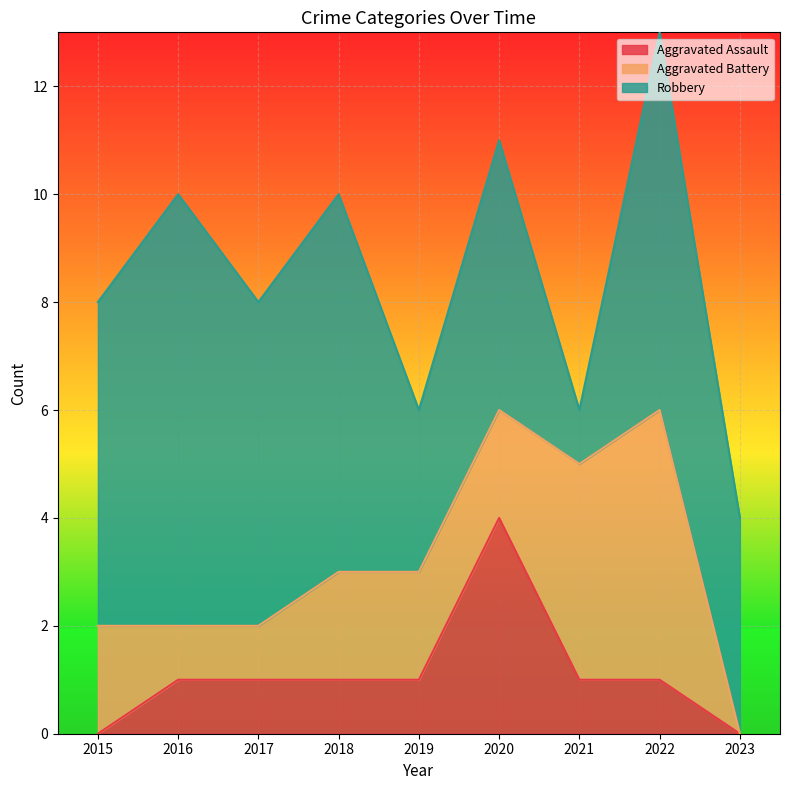

Which series has the largest range (max minus min)?

Robbery